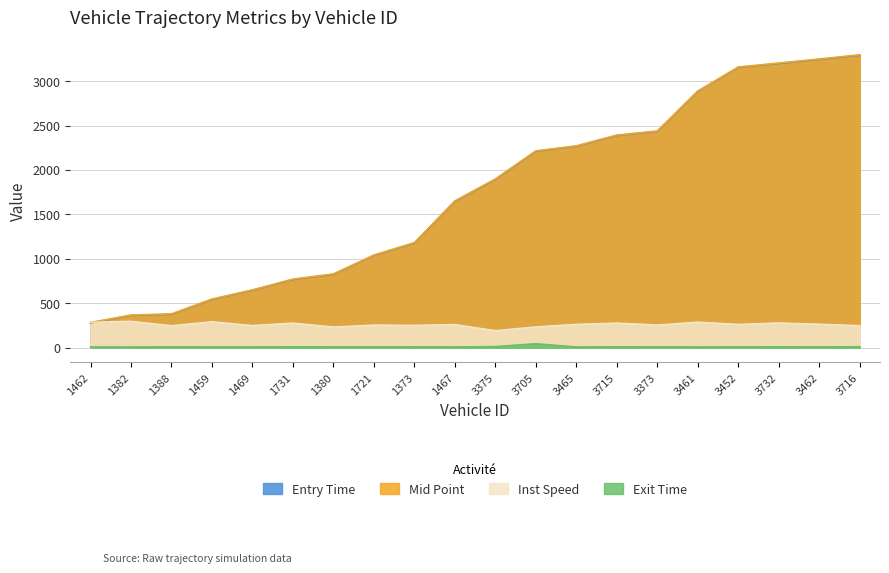

Which has a higher value, 3705 or 1459?

3705